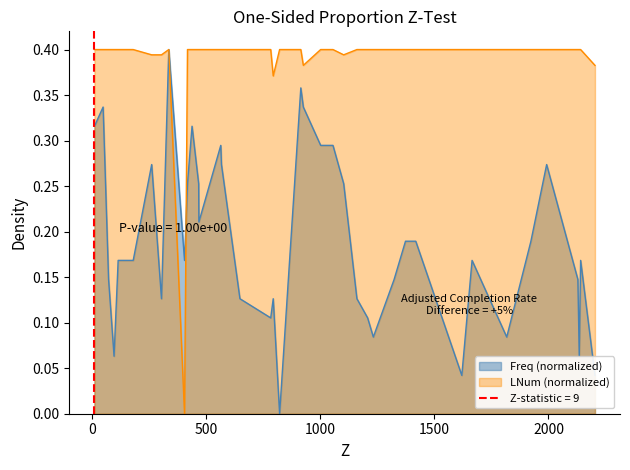

What is the maximum value for Freq?

0.4